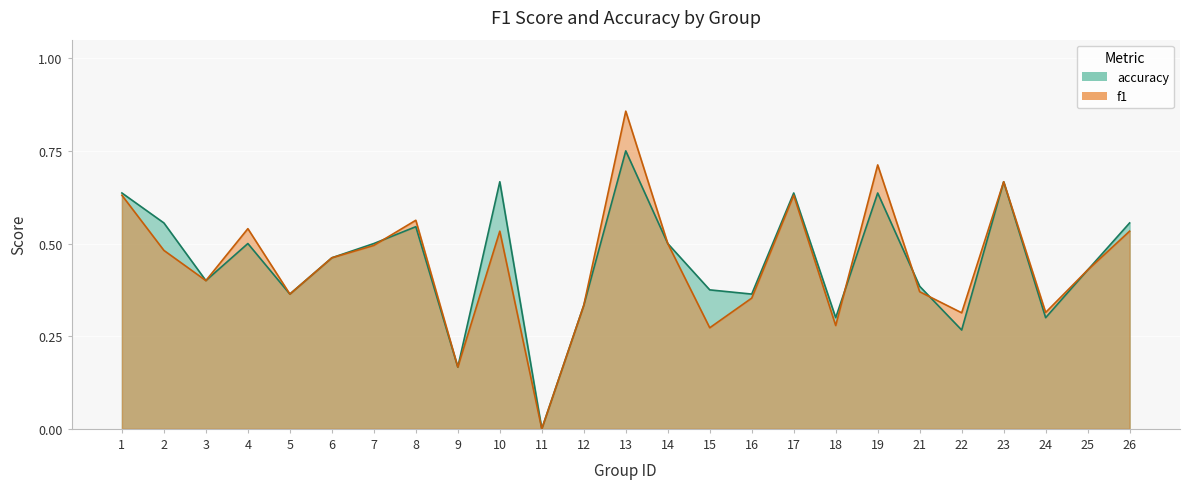

True or false: f1 and accuracy cross at least once.

True